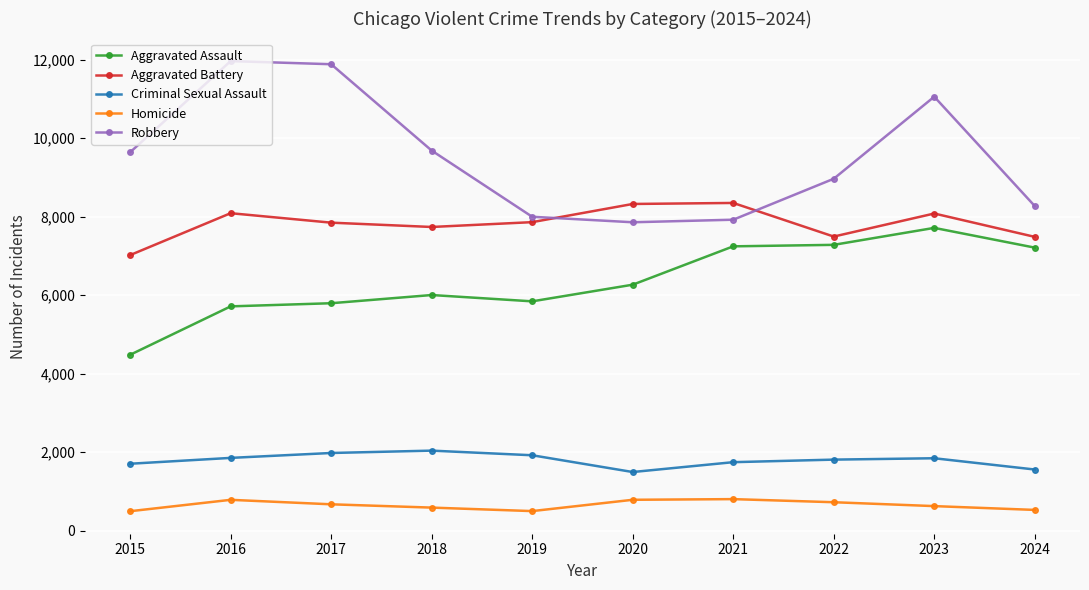

What is the difference between the highest and lowest values at 2019?

7496